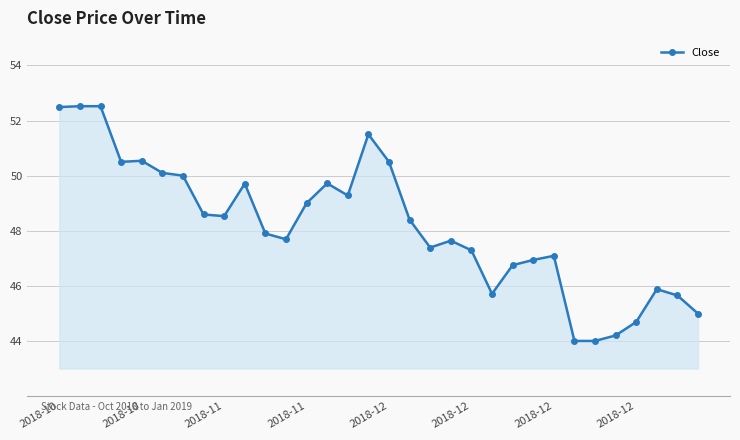

True or false: the data has more than 0 interior local peaks.

True